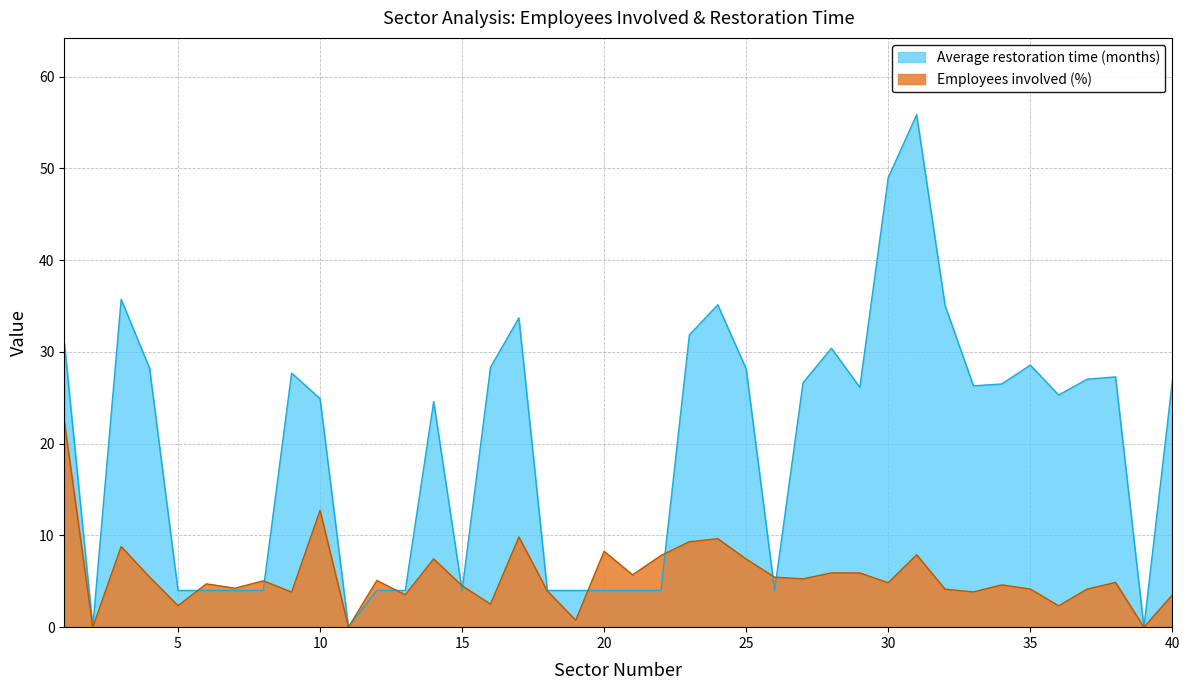

At which category does the chart reach its minimum across all series?

2